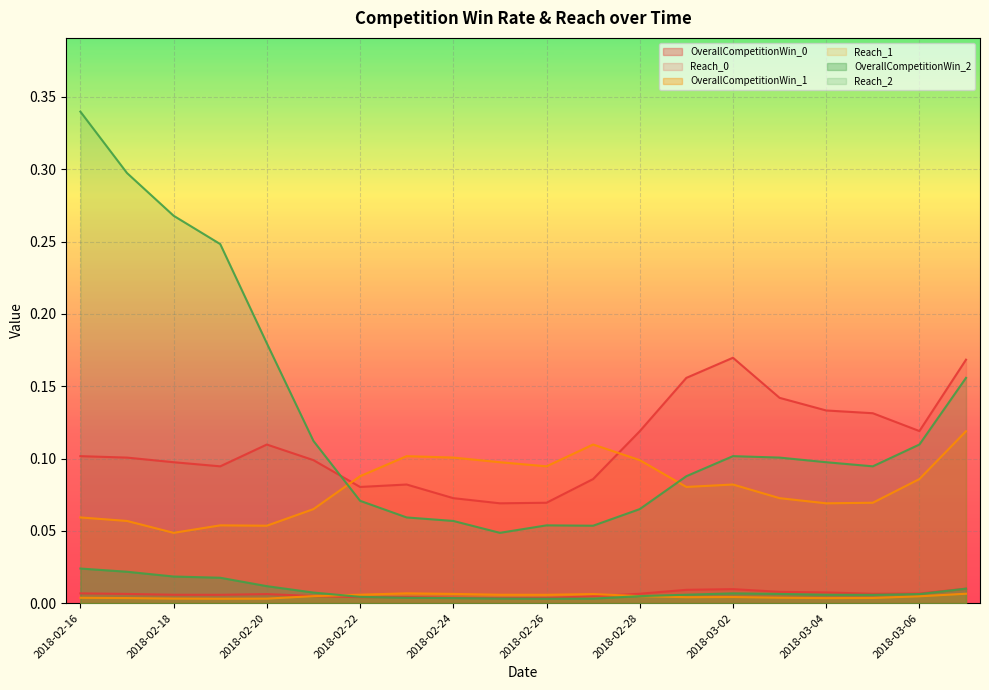

The value of OverallCompetitionWin_2 at 2018-03-06 is 0.0. True or false?

False